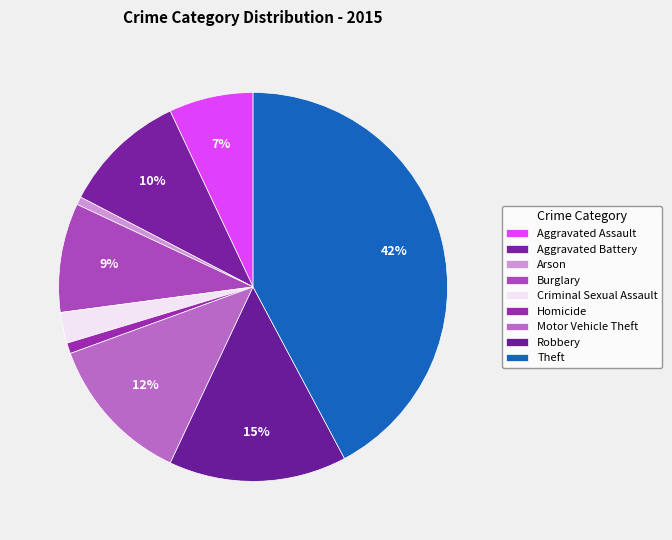

Rank the categories by value from highest to lowest.

Theft, Robbery, Motor Vehicle Theft, Aggravated Battery, Burglary, Aggravated Assault, Criminal Sexual Assault, Homicide, Arson